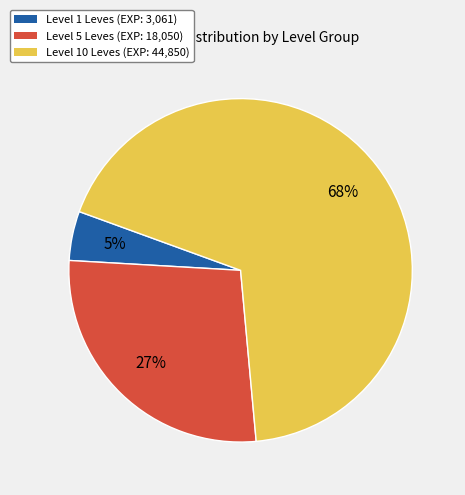

To the nearest percent, what is the average slice percentage?

33%